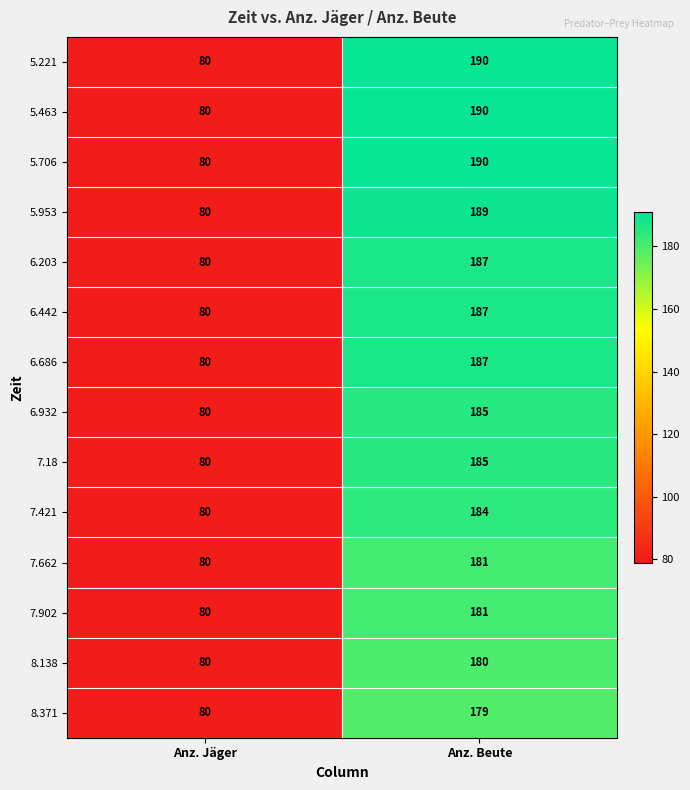

What is the spread (max minus min) of values at Anz. Beute?

11